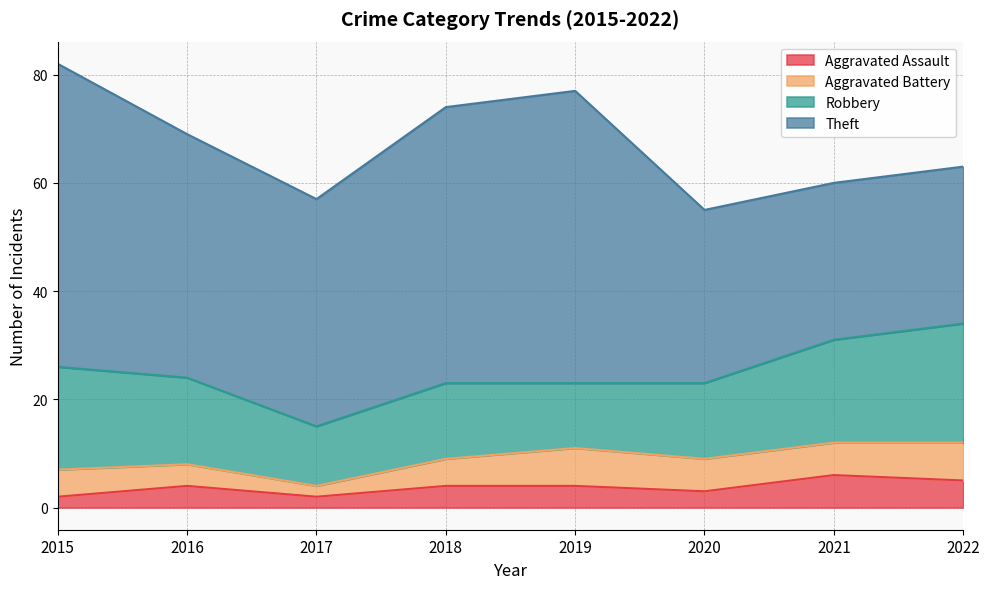

What is the sum of all Robbery values?

127